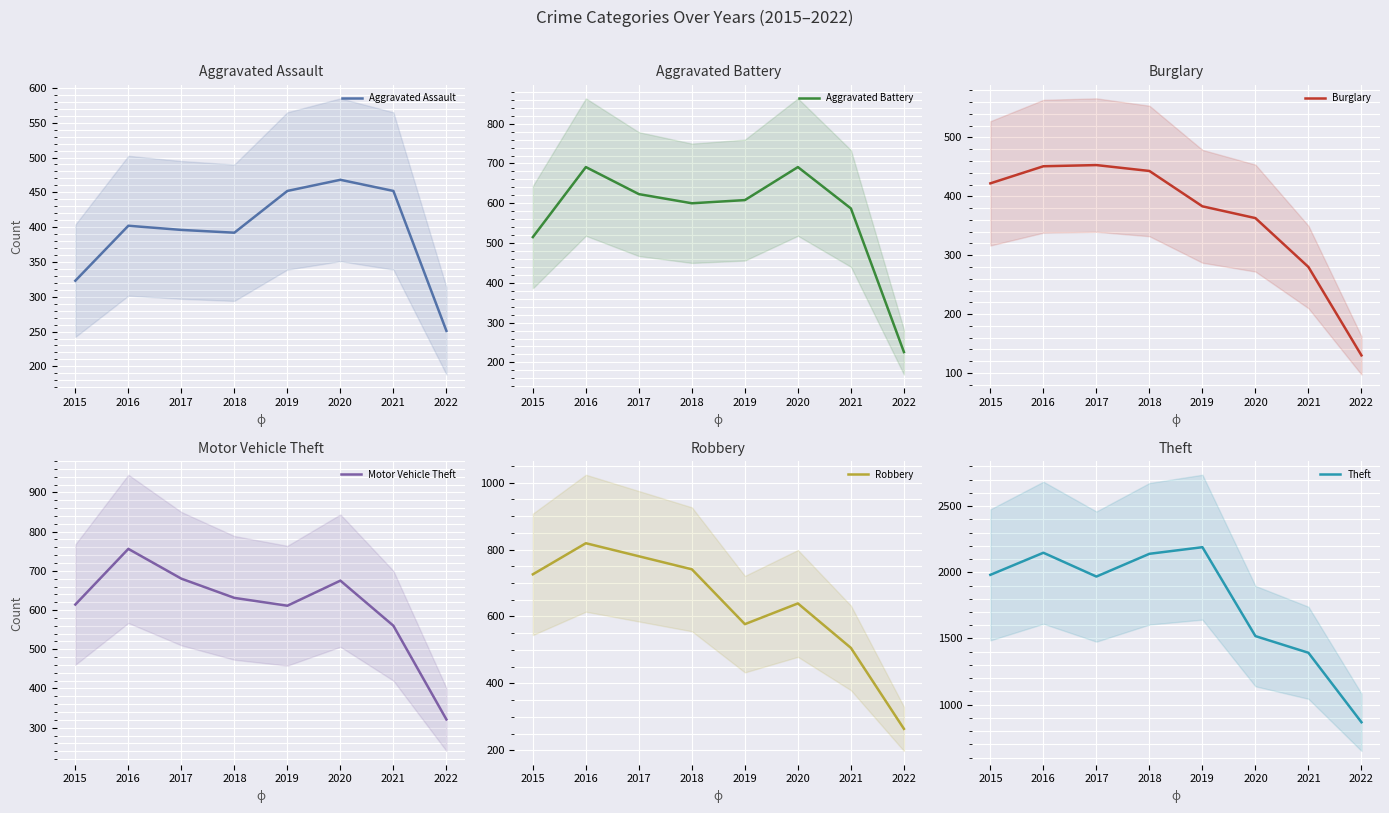

What is the value of the Aggravated Battery point at the 6th from the left?

691